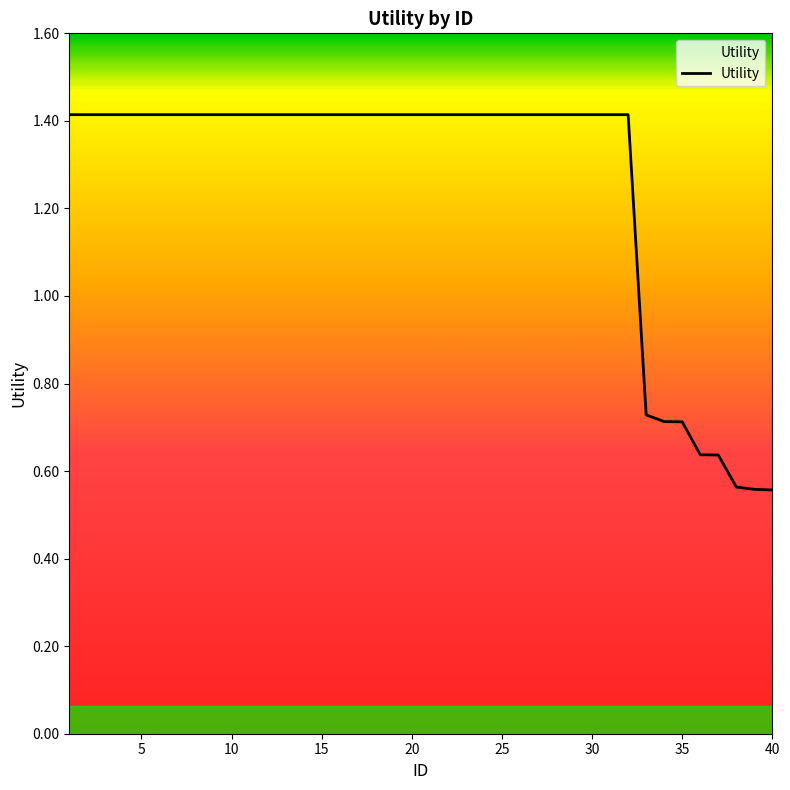

What is the difference between the maximum and second lowest values?

0.9